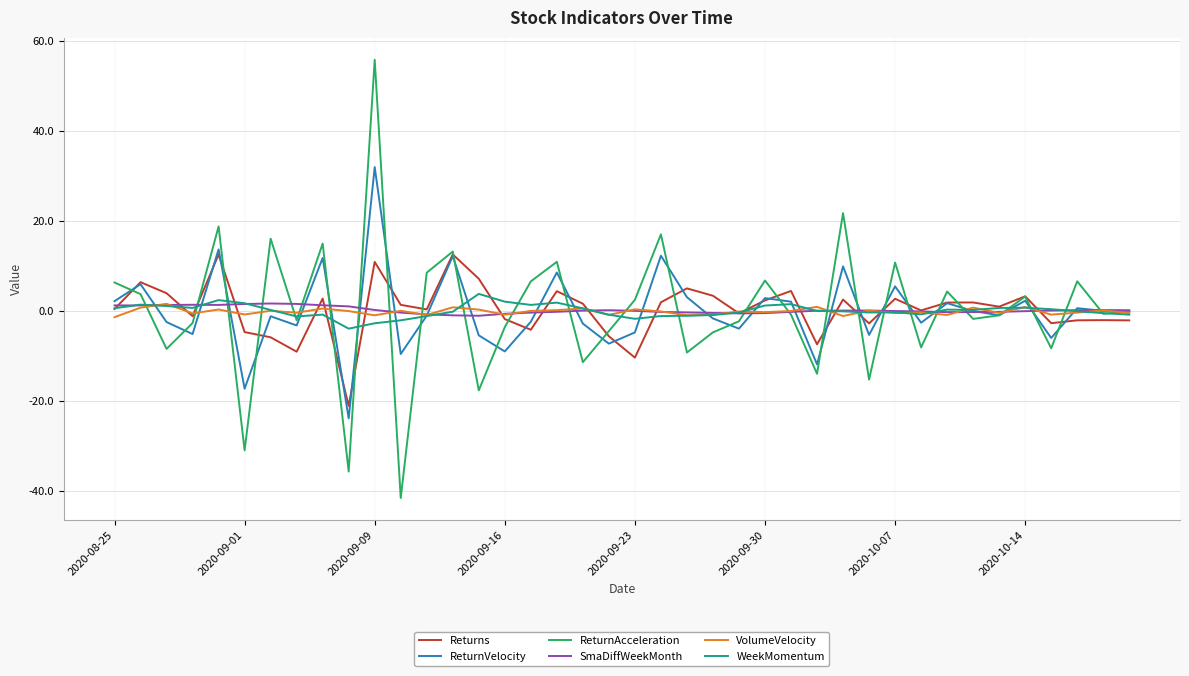

What is the smallest value displayed?

-41.5